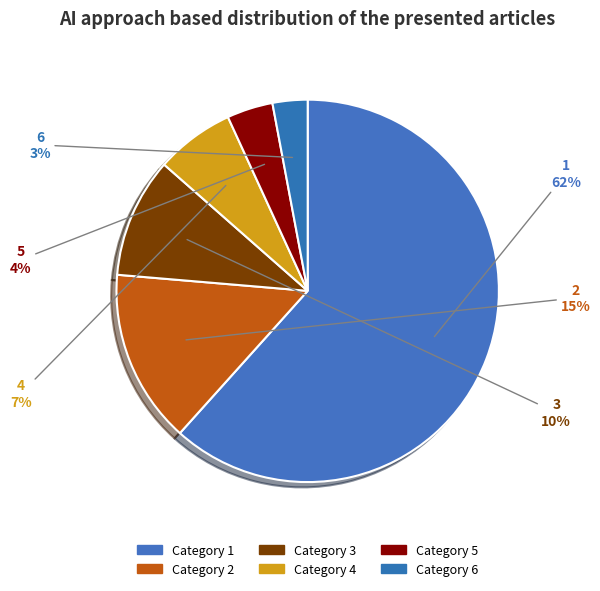

Does any single category account for the majority?

Yes